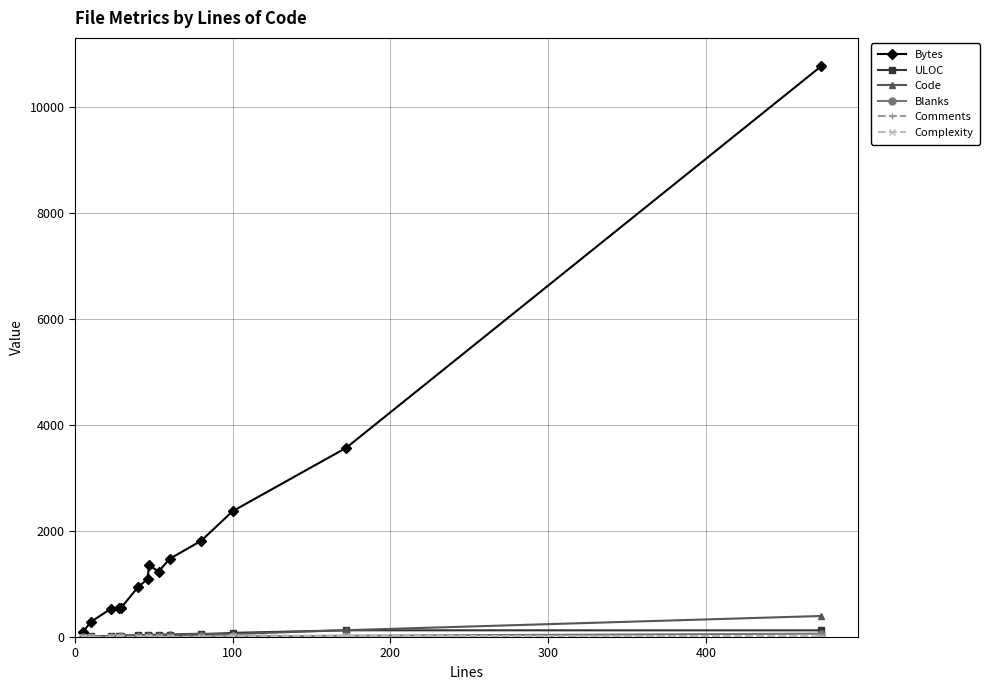

What is the sum of all Bytes values?

26643